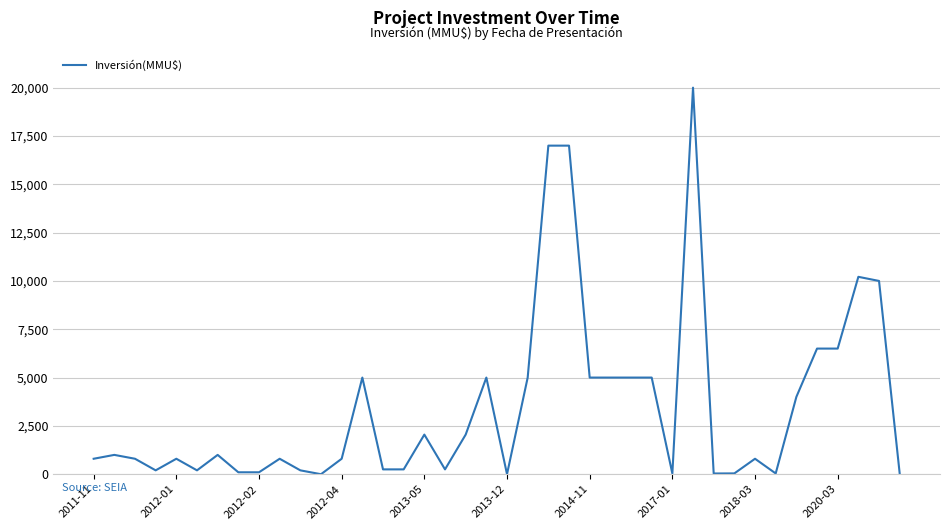

What is the greatest value displayed?

20000